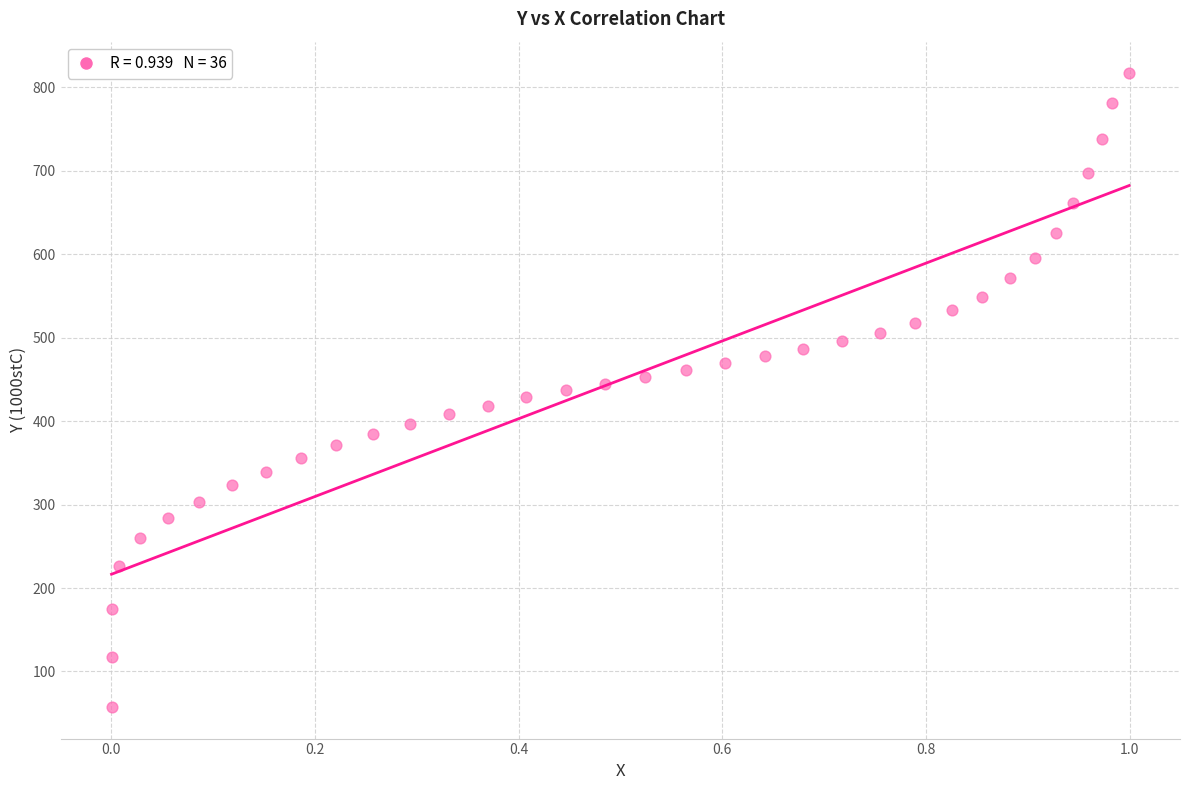

What is the range of Y values (max minus min)?

759.3